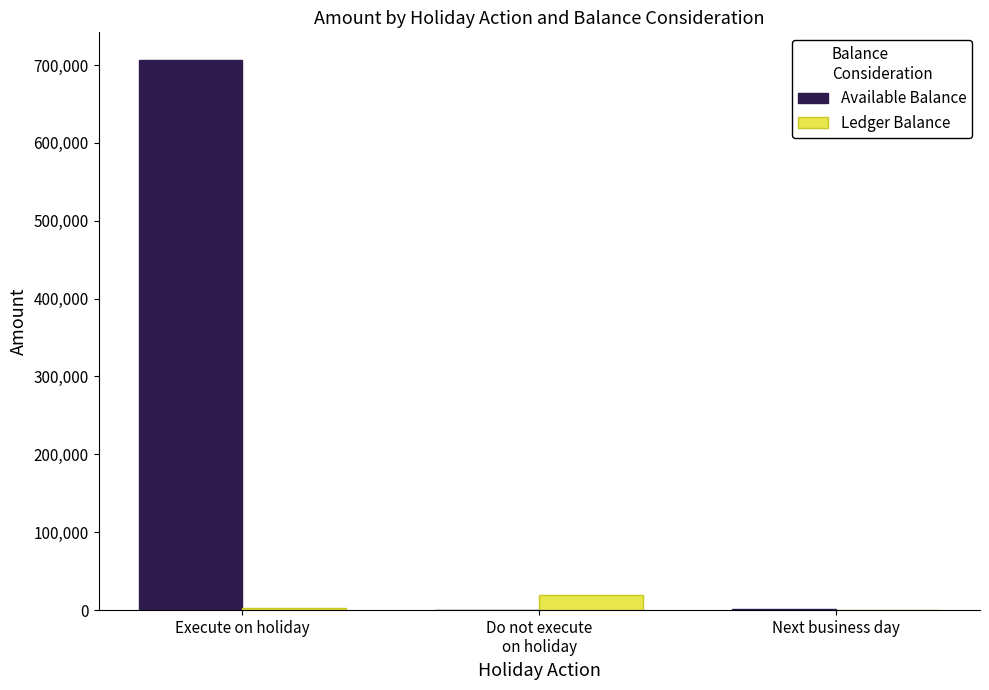

True or false: Available Balance has a value of 954832 at Execute on holiday.

False